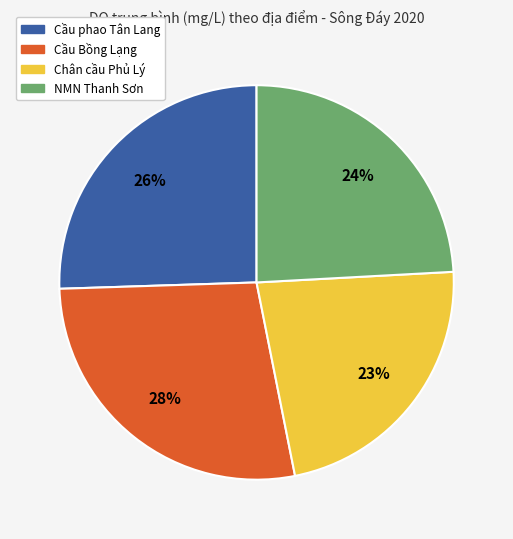

To the nearest percent, what is the average slice percentage?

25%